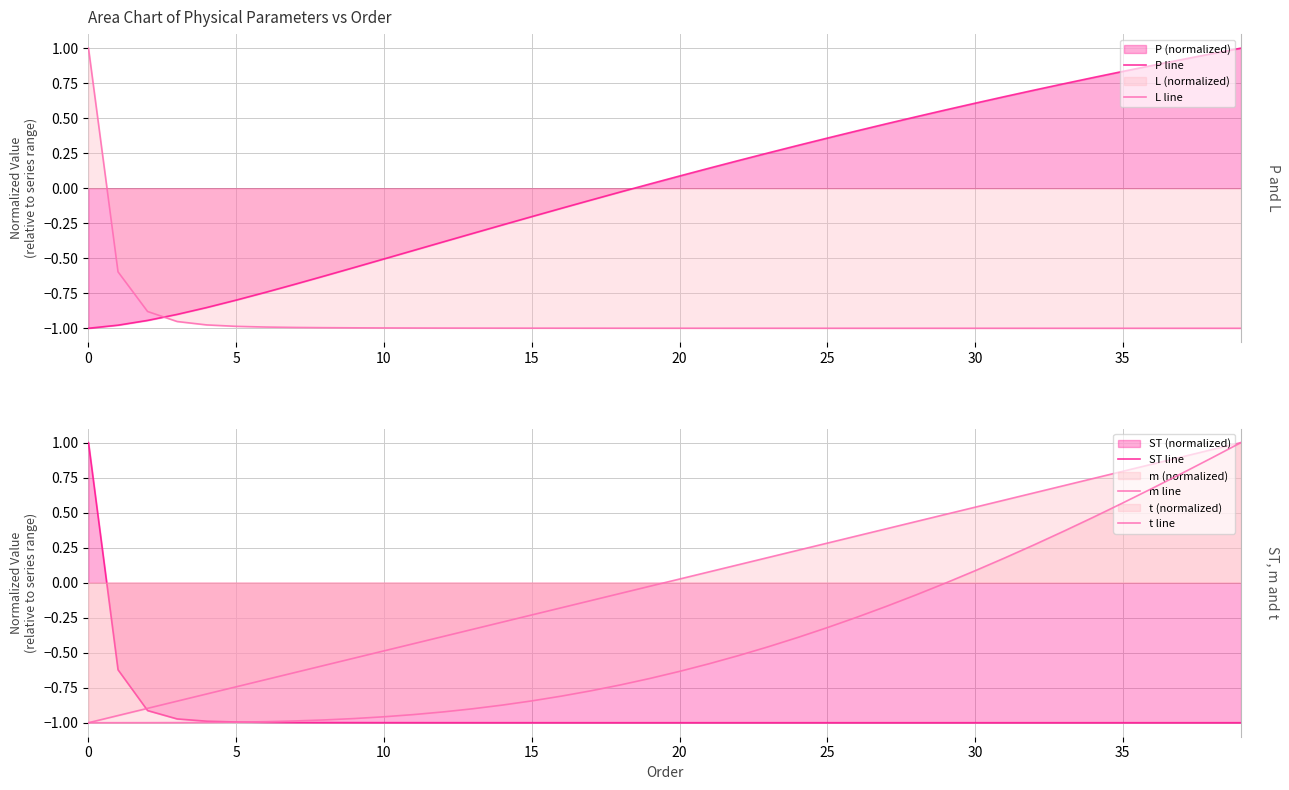

At which category is the sum across all series the highest?

39